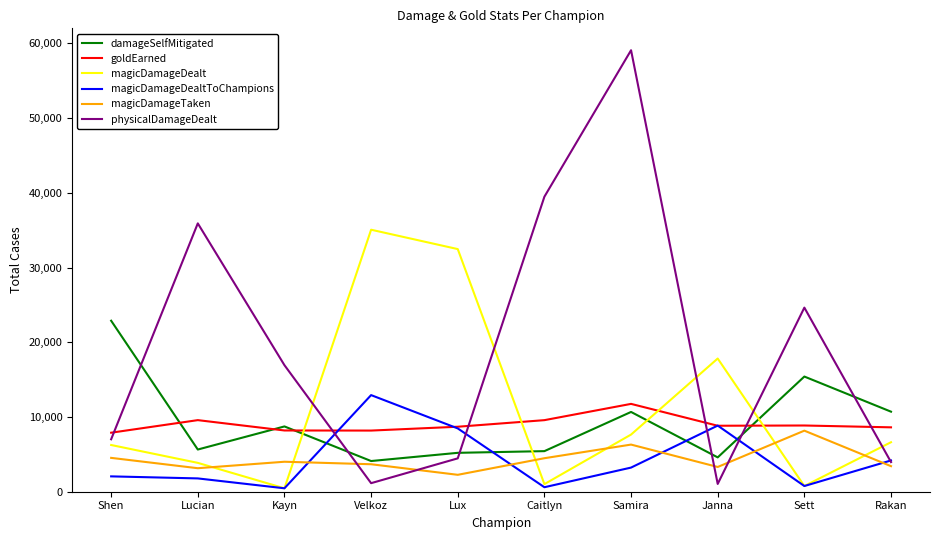

The value of physicalDamageDealt at Lucian is 35910. True or false?

True